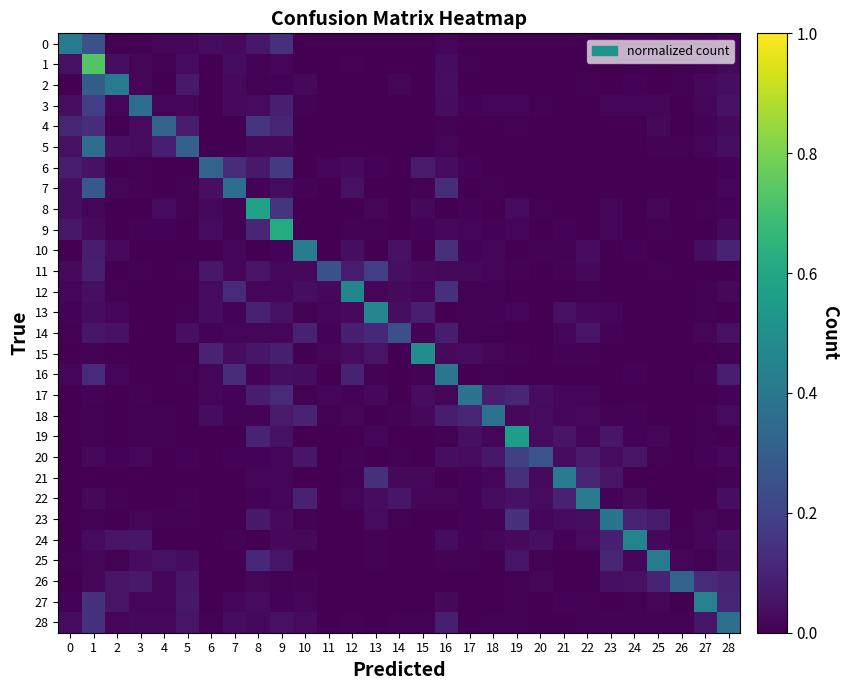

What is the difference between the highest and lowest values at 16?

0.4